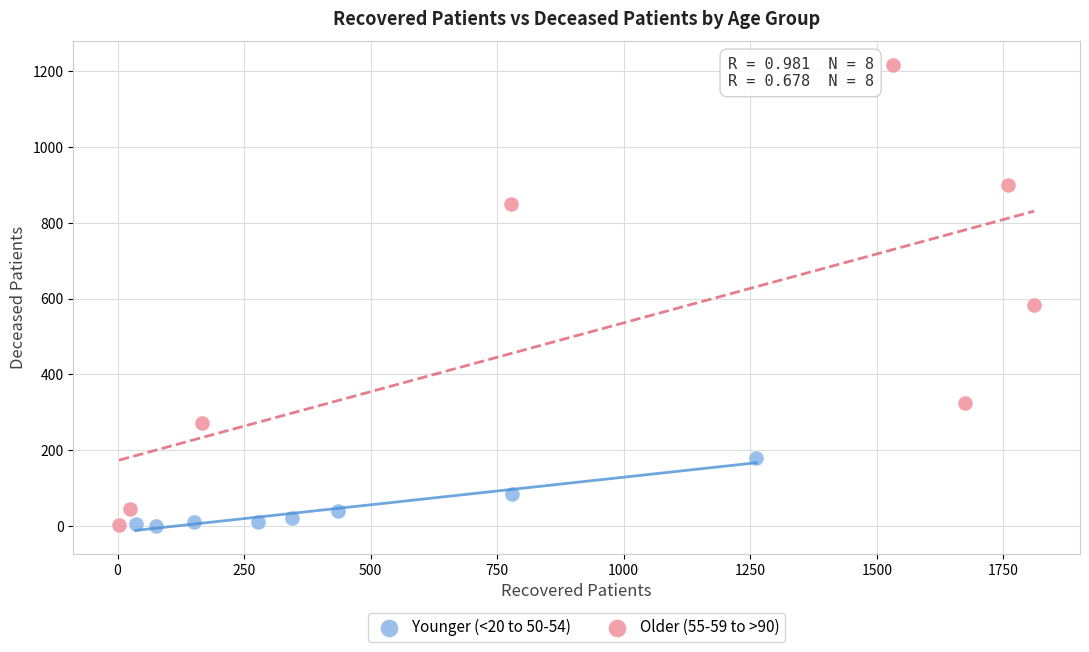

Which series contains the highest Y value?

Older (55-59 to >90)